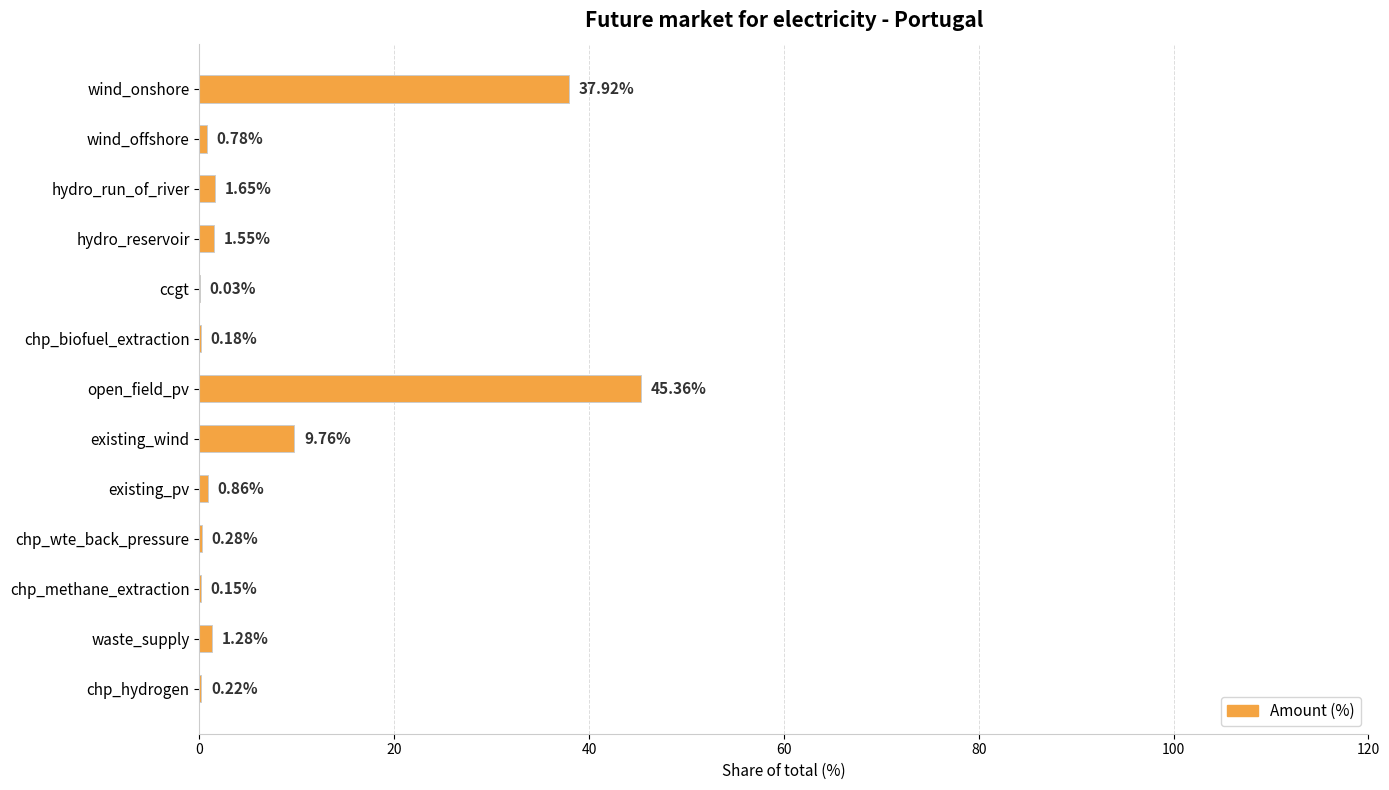

Which has a higher value, wind_offshore or existing_pv?

existing_pv